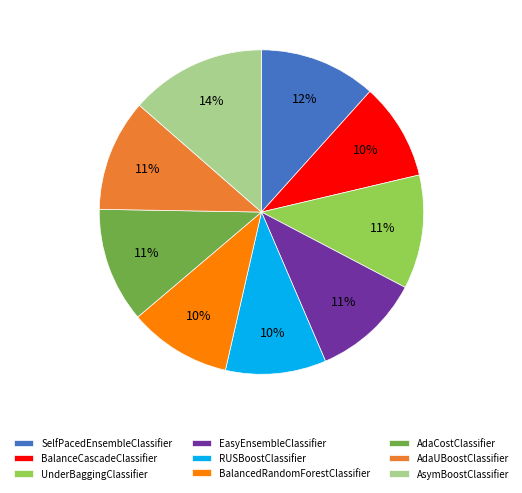

What percentage is the RUSBoostClassifier slice, to the nearest percent?

10%